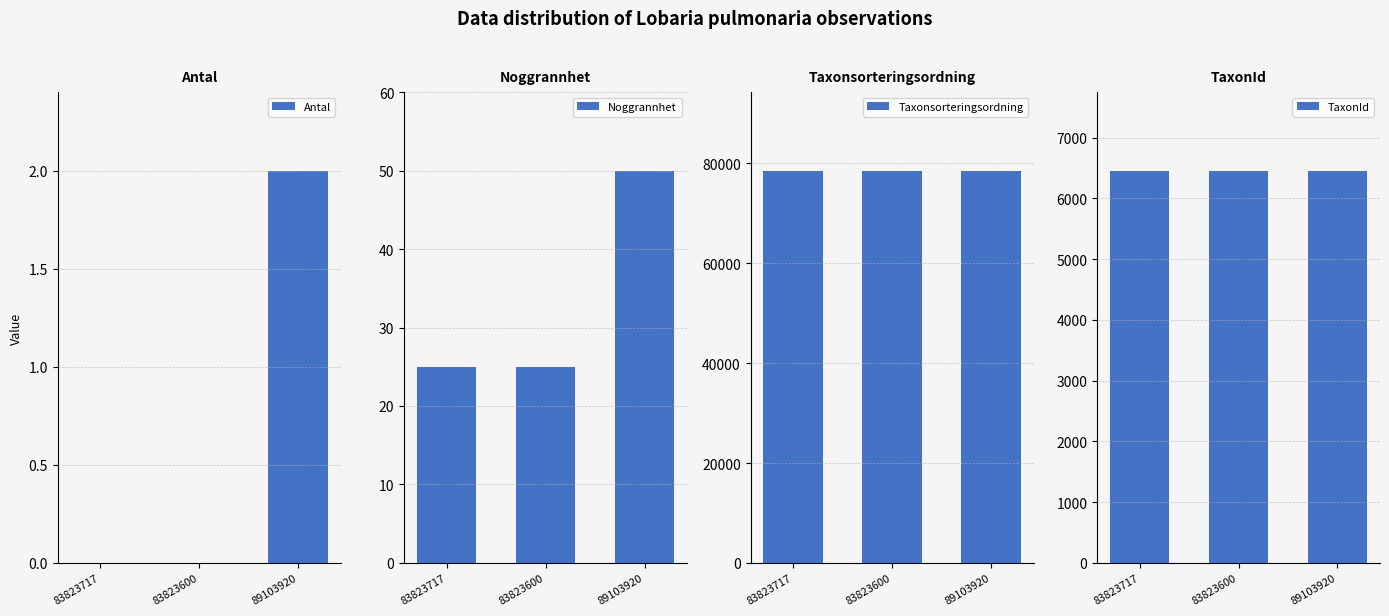

Does the chart contain stacked bars?

No